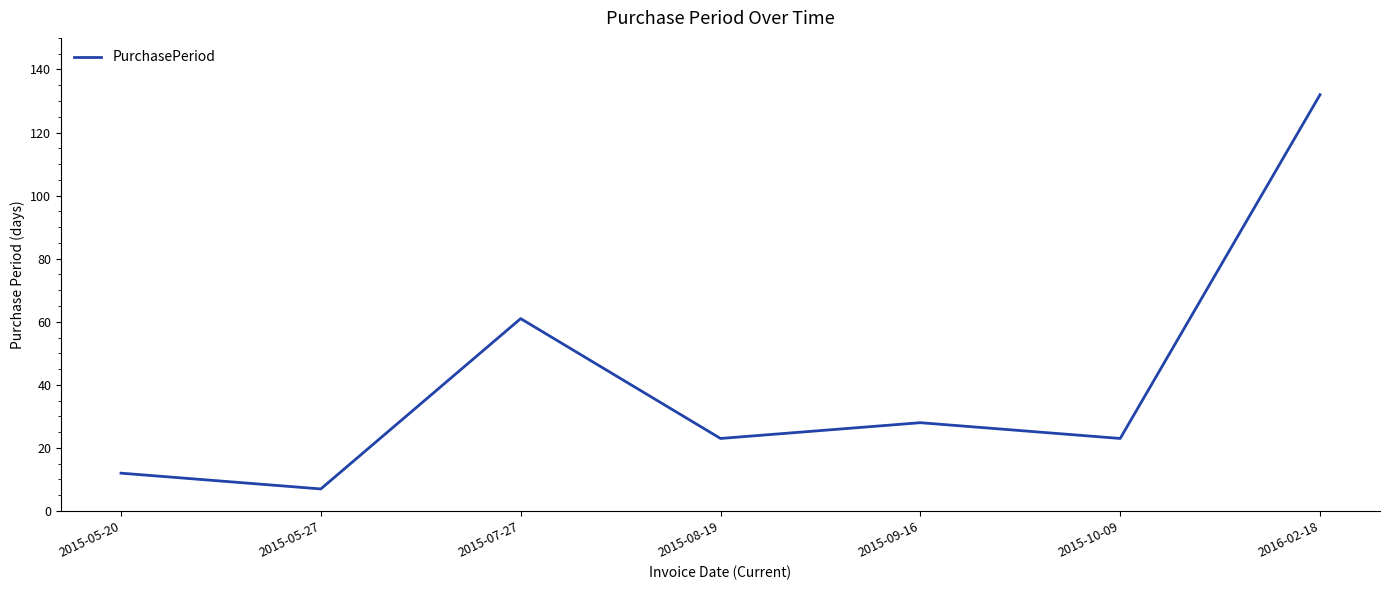

What position from the right is 2015-05-20?

7